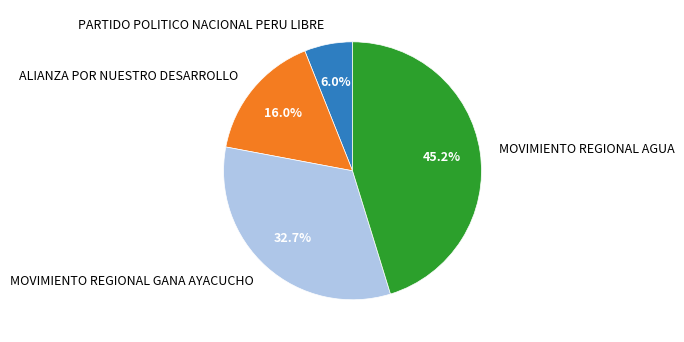

How many segments does this pie chart have?

4